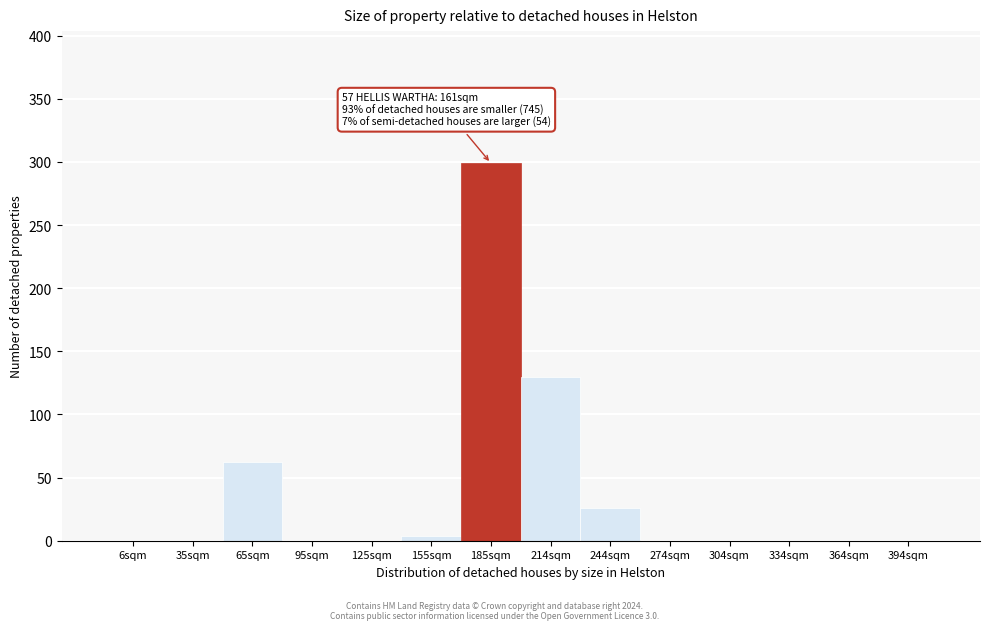

Reading left to right, list all the values displayed in this chart.

6sqm=0	35sqm=0	65sqm=62	95sqm=0	125sqm=0	155sqm=4	185sqm=299	214sqm=130	244sqm=26	274sqm=0	304sqm=0	334sqm=0	364sqm=0	394sqm=0